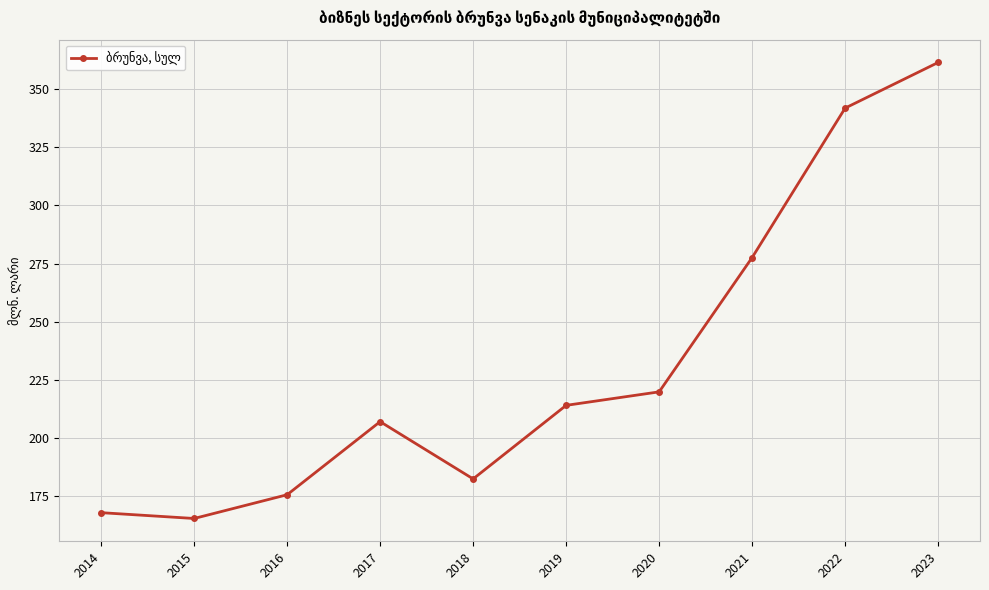

What is the value of the 1st point from the left?

168.0